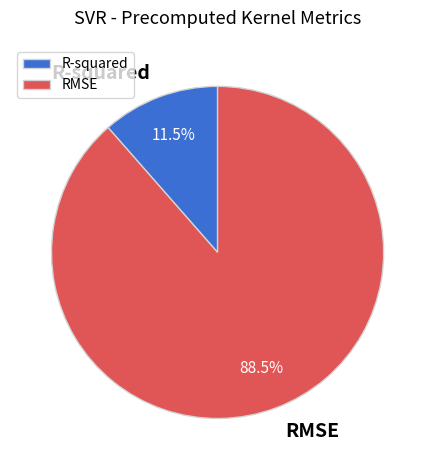

What percentage is NOT represented by R-squared?

88.5%